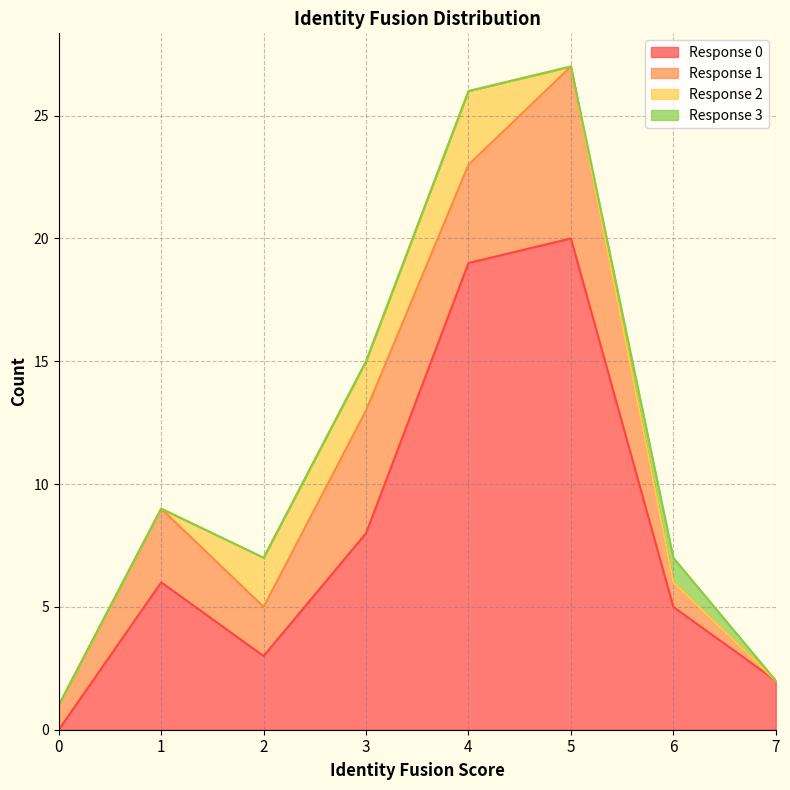

How many values in 0 are above zero?

7